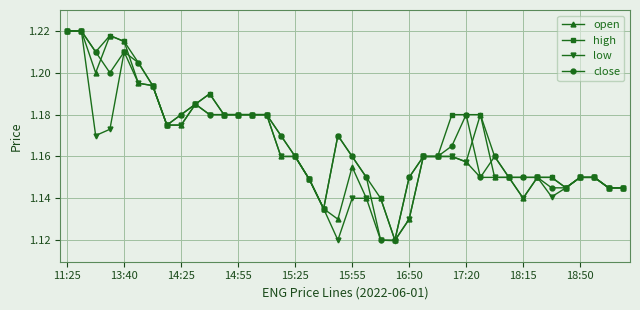

Is this an area chart (filled region under the line)?

No